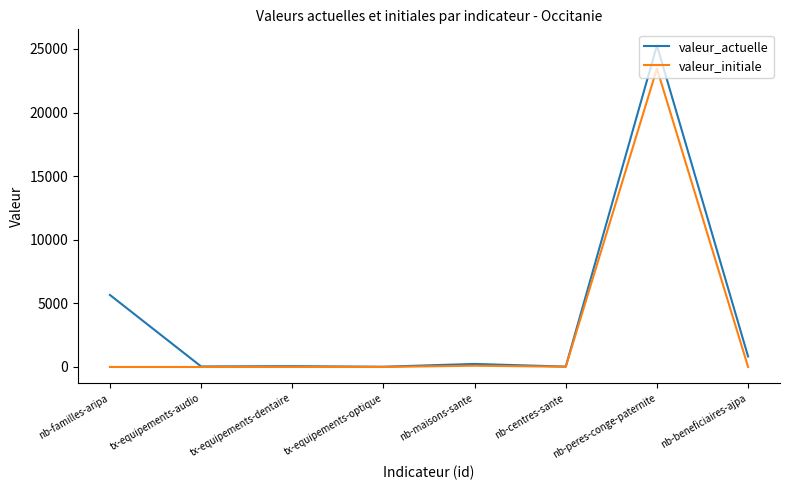

Does the chart have visible grid lines?

No